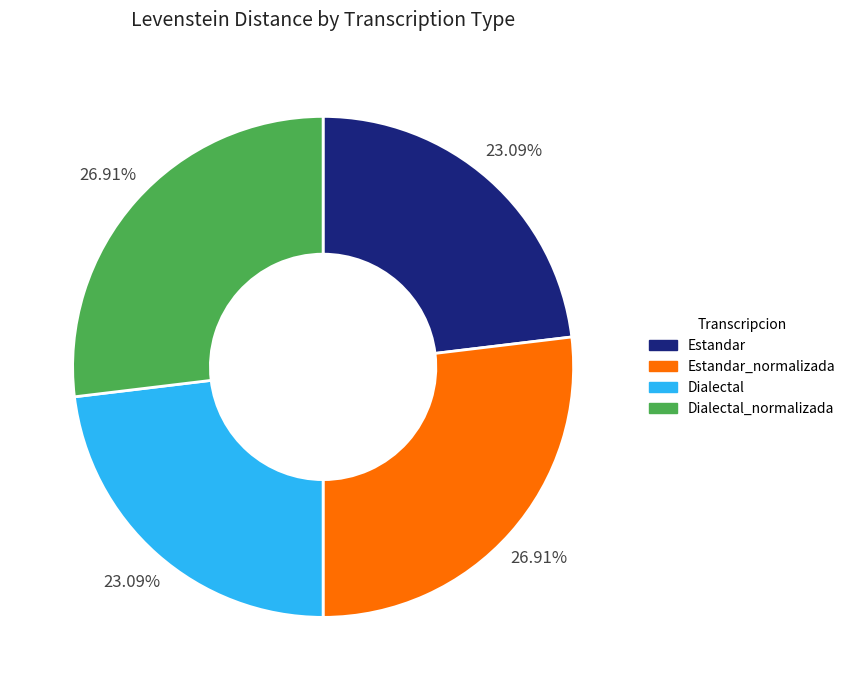

Does Dialectal_normalizada account for over 50% of the chart?

No